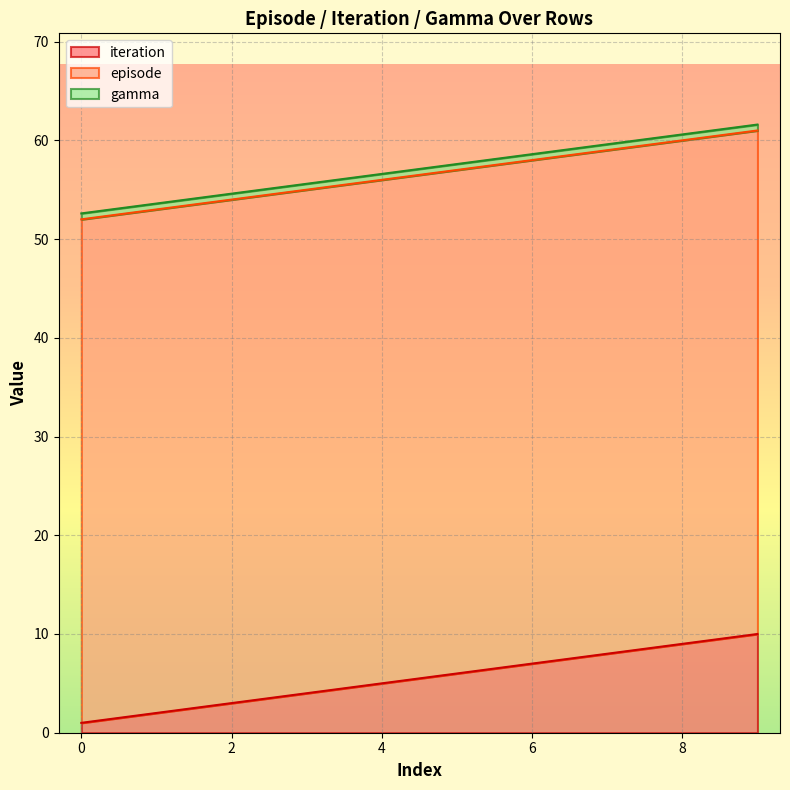

True or false: iteration has more than 1 points higher than both neighbors.

False